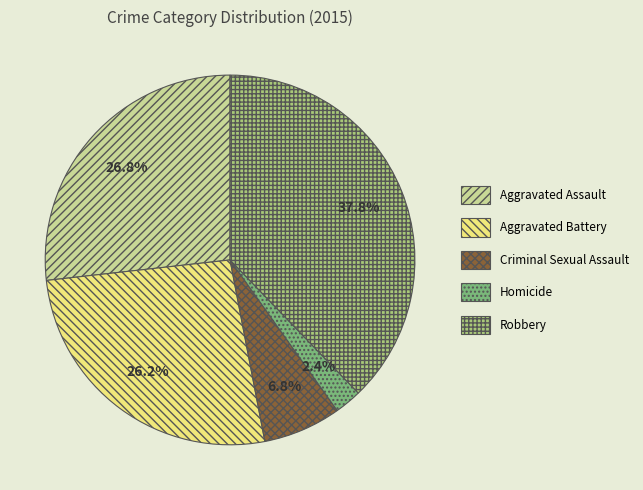

To the nearest percent, what percentage of the pie is Homicide?

2%